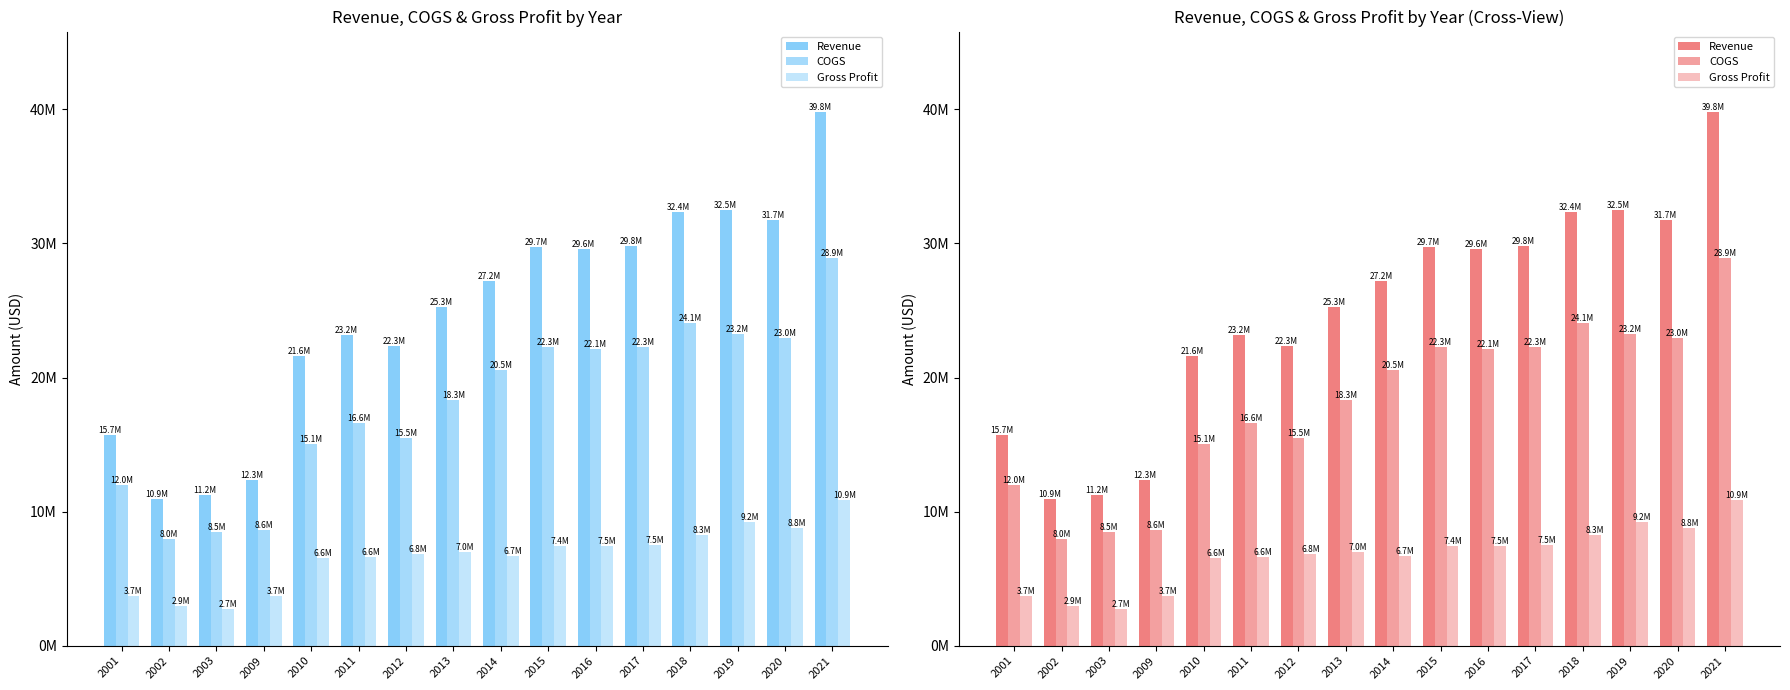

Is the value of Revenue at 2002 greater than the value of COGS at 2010?

No